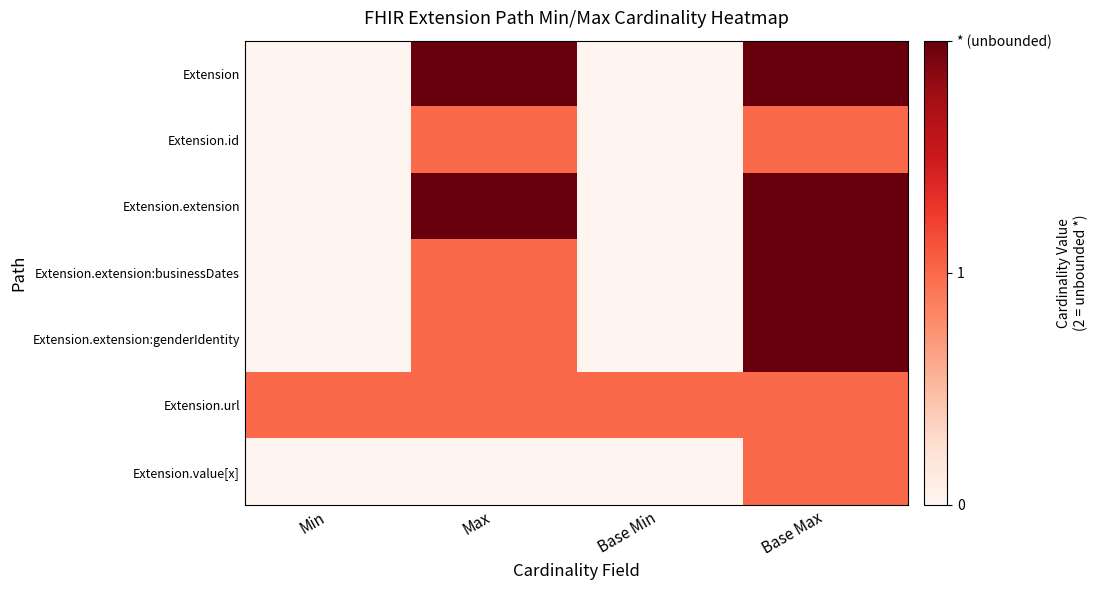

Which series has the largest total across all categories?

row_0